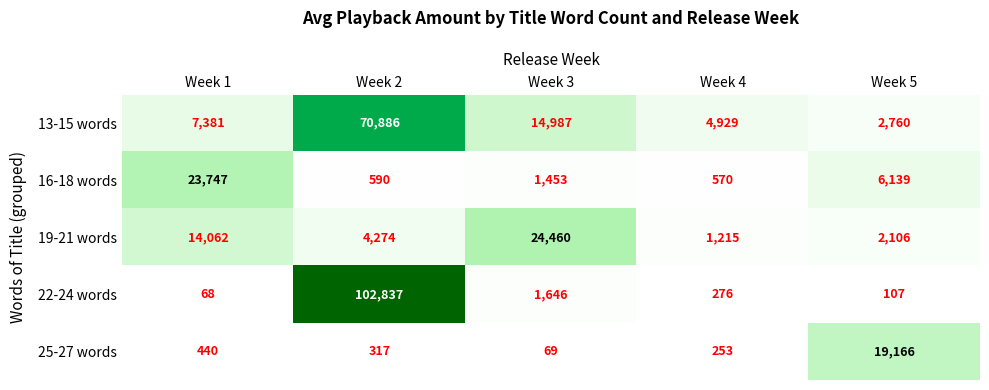

Which label corresponds to the largest value in the chart?

Week 2